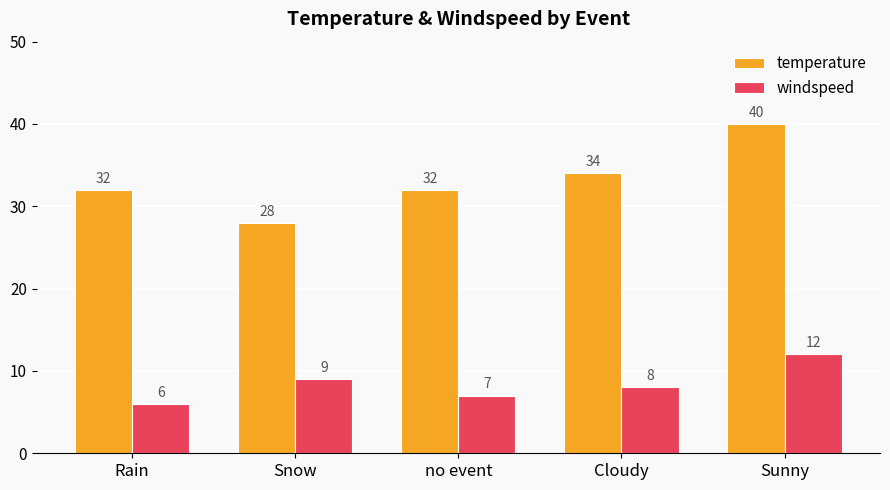

Between Rain and Snow, which series saw the biggest shift?

temperature